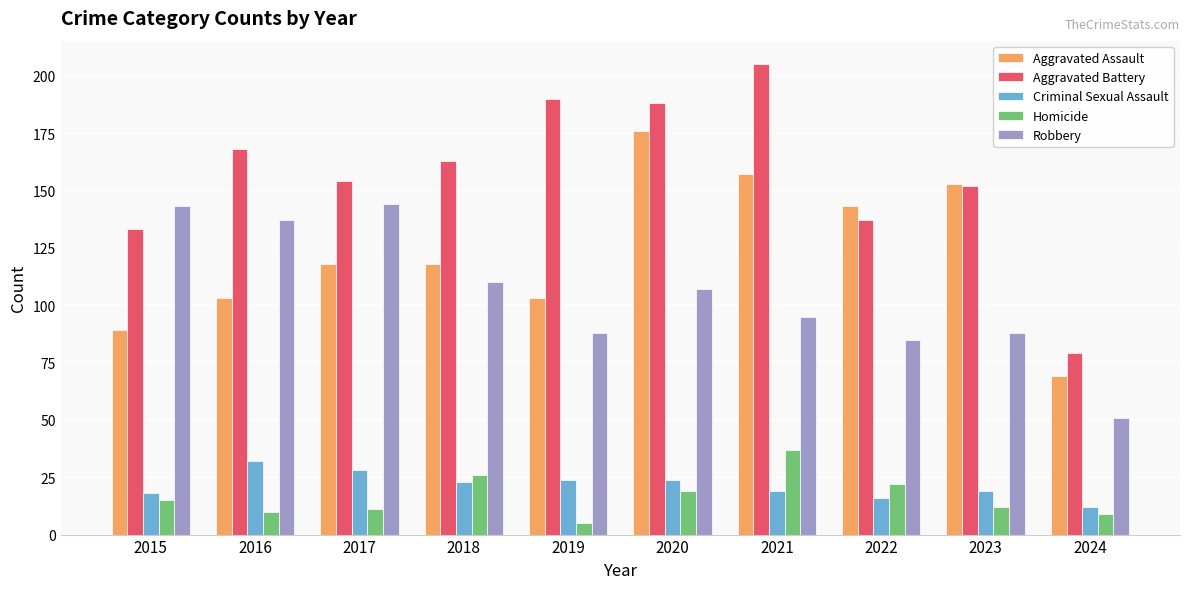

Reading left to right, list all the values displayed in this chart.

Aggravated Assault: 2015=89	2016=103	2017=118	2018=118	2019=103	2020=176	2021=157	2022=143	2023=153	2024=69
Aggravated Battery: 2015=133	2016=168	2017=154	2018=163	2019=190	2020=188	2021=205	2022=137	2023=152	2024=79
Criminal Sexual Assault: 2015=18	2016=32	2017=28	2018=23	2019=24	2020=24	2021=19	2022=16	2023=19	2024=12
Homicide: 2015=15	2016=10	2017=11	2018=26	2019=5	2020=19	2021=37	2022=22	2023=12	2024=9
Robbery: 2015=143	2016=137	2017=144	2018=110	2019=88	2020=107	2021=95	2022=85	2023=88	2024=51